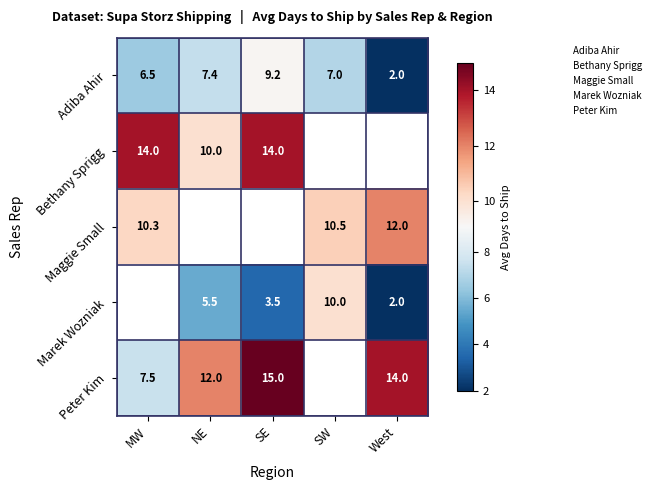

What is the difference between the highest and lowest values at NE?

6.5